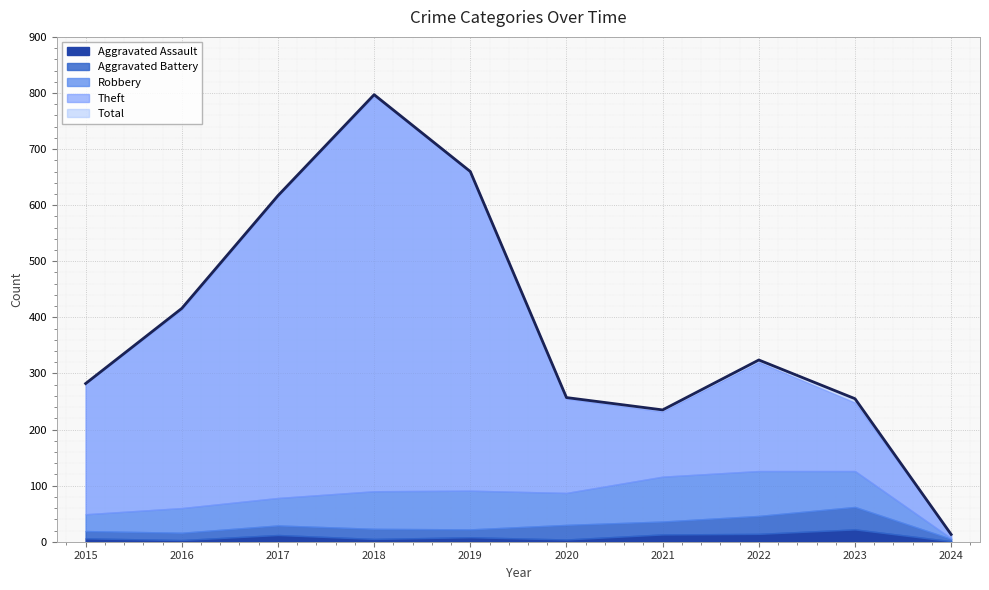

How many values in the Theft series are below 233?

5